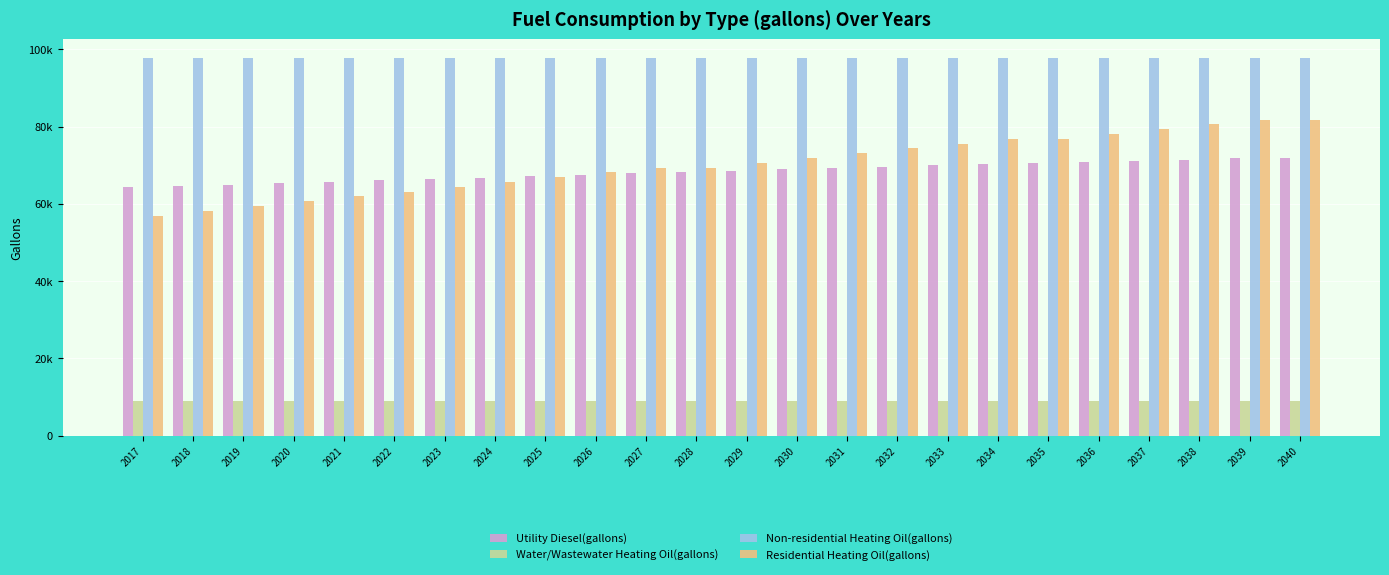

What is the value of the Water/Wastewater Heating Oil(gallons) bar at the 5th from the left?

8861.0